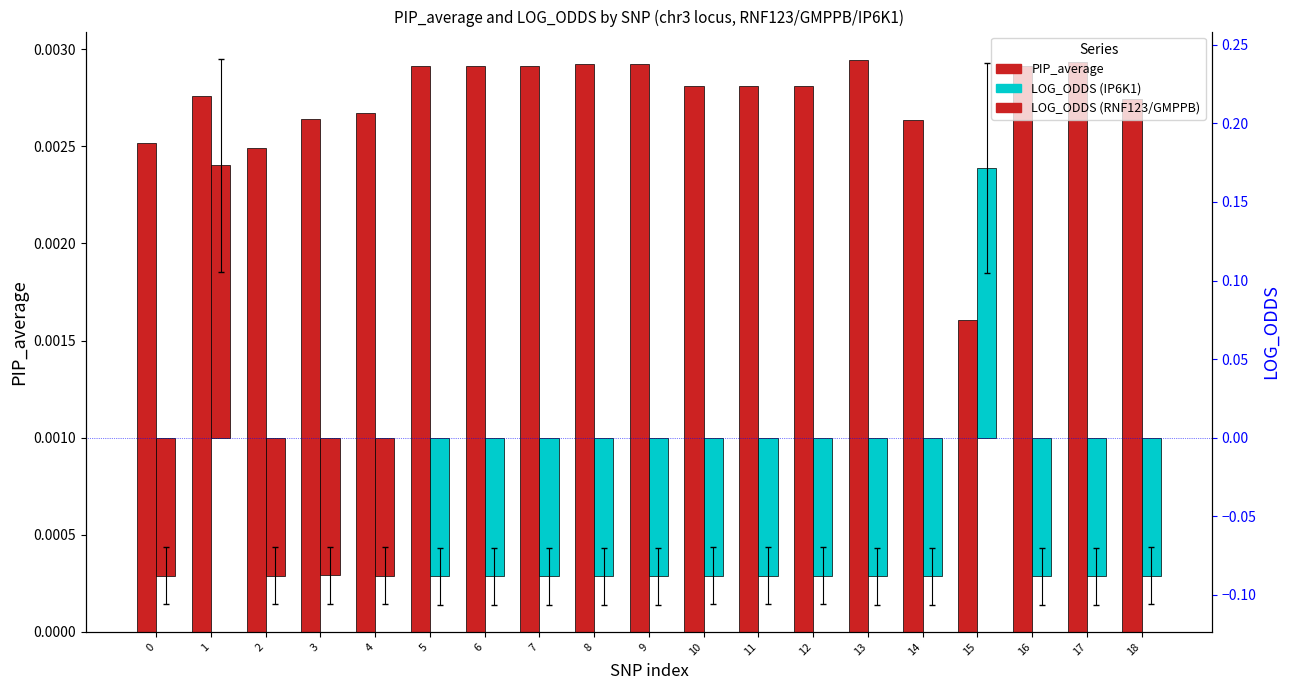

What is the value of the LOG_ODDS bar at the 14th from the left?

-0.1